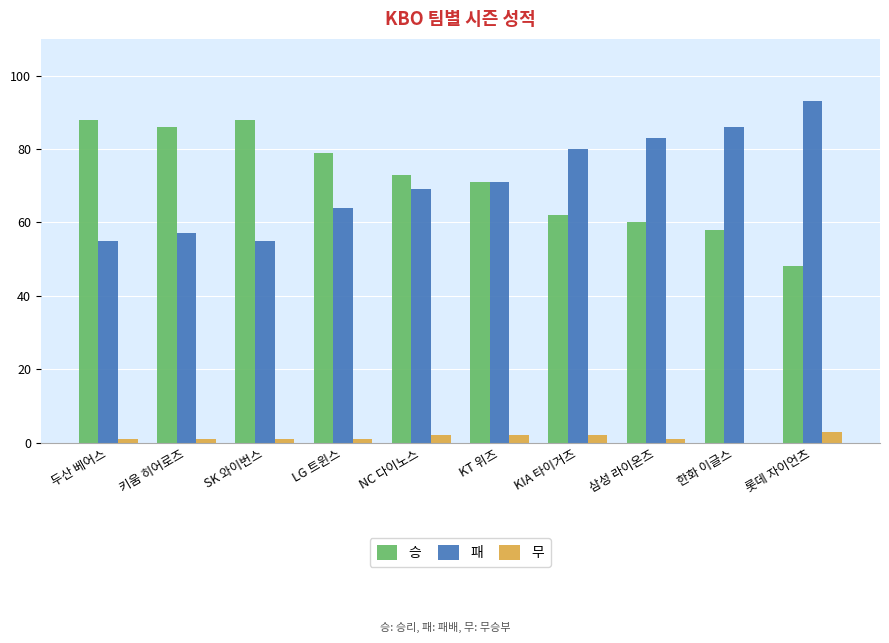

Reading left to right, list all the values displayed in this chart.

승: 88	86	88	79	73	71	62	60	58	48
패: 55	57	55	64	69	71	80	83	86	93
무: 1	1	1	1	2	2	2	1	0	3